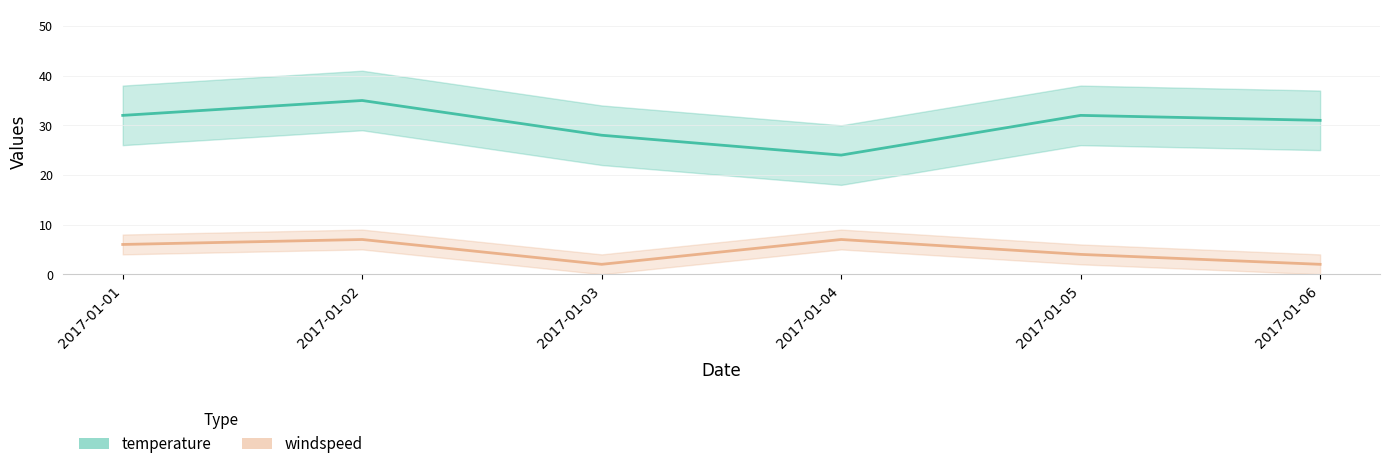

At how many categories does at least one series exceed 28?

4